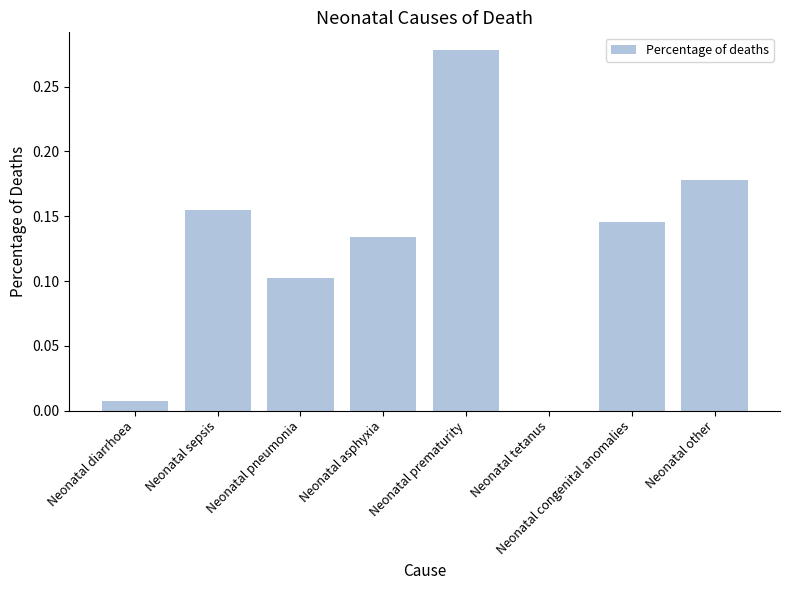

True or false: the data shows 0.0 at Neonatal asphyxia.

False